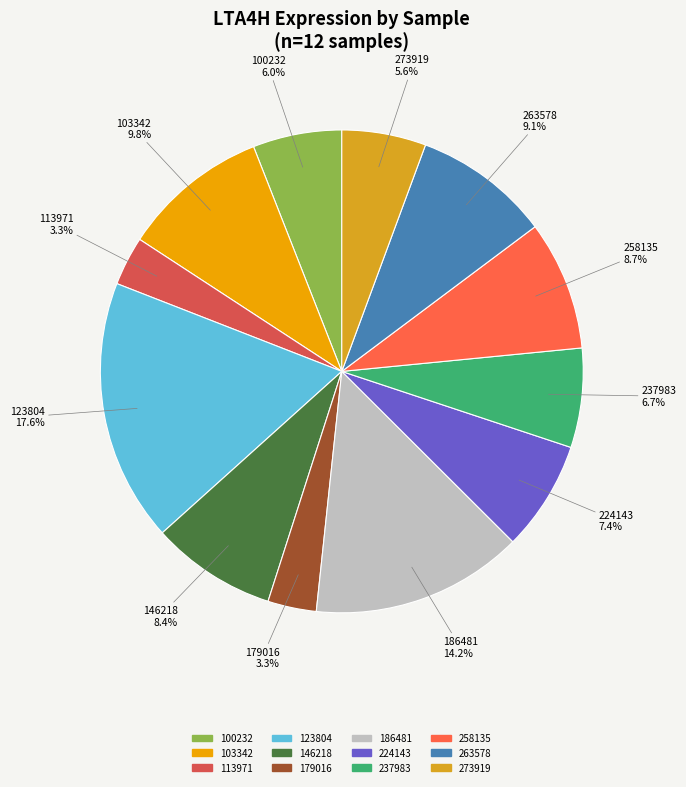

Approximately how many times larger is the value at 146218 compared to 100232?

1.4